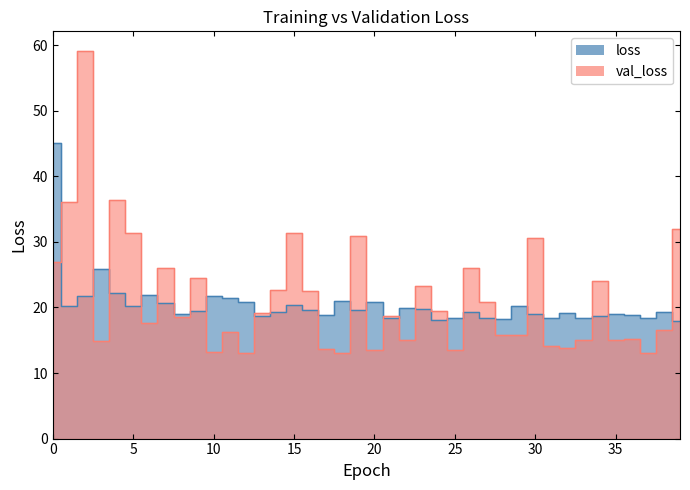

Which series ends up on top after the final intersection of val_loss and loss?

val_loss